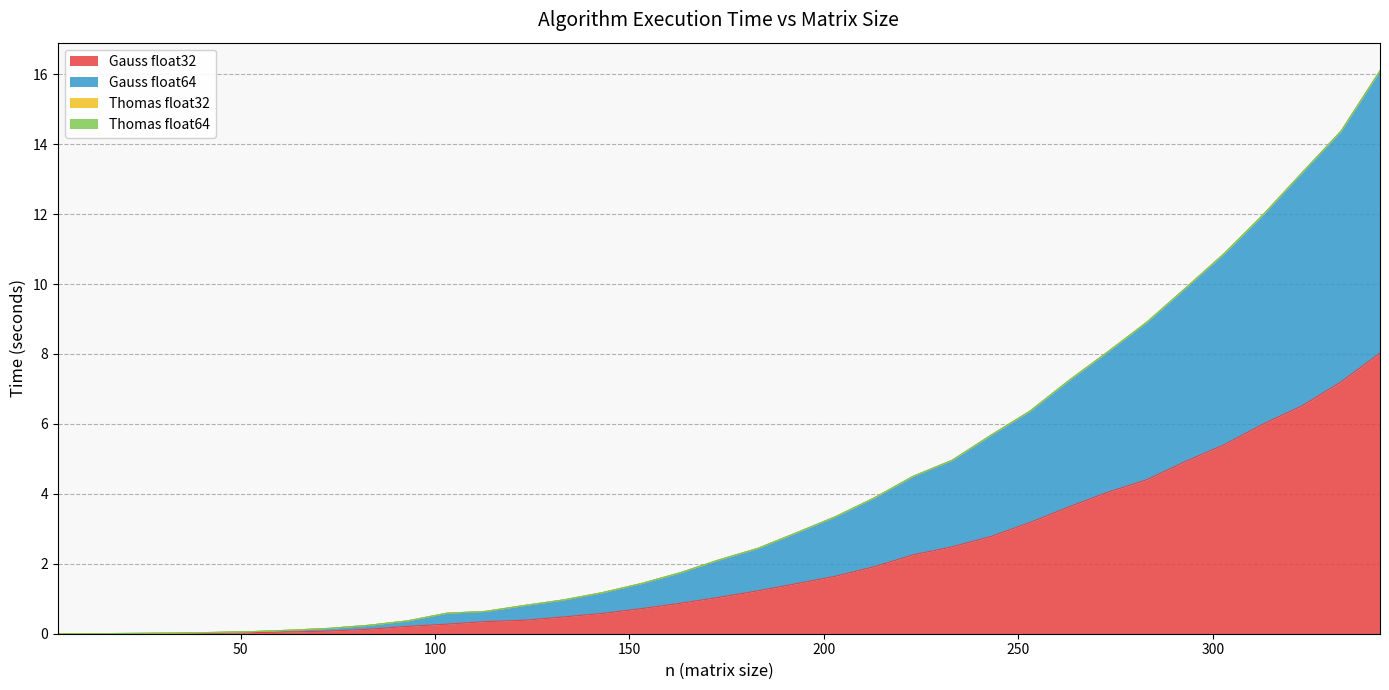

What is the maximum value for Gauss float32?

8.0